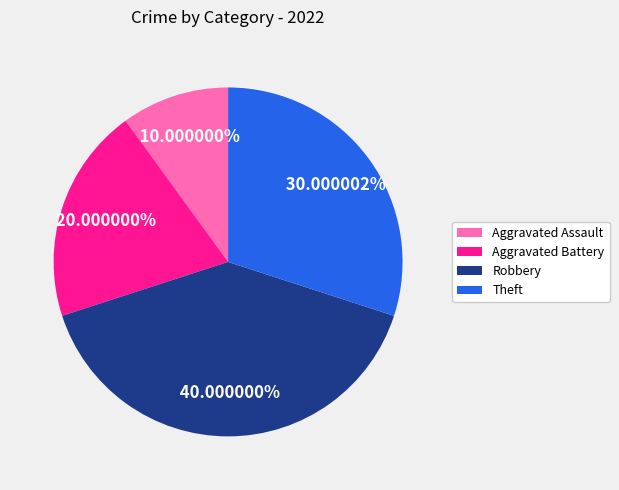

Which category has the smallest portion of the pie?

Aggravated Assault